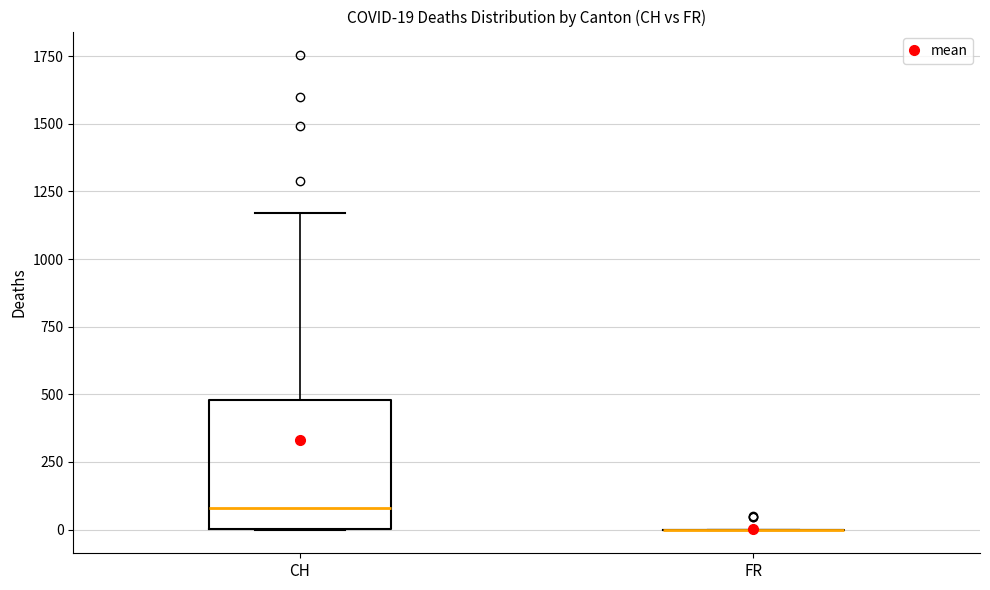

Comparing the boxes themselves (not the whiskers), which one is the tallest?

CH